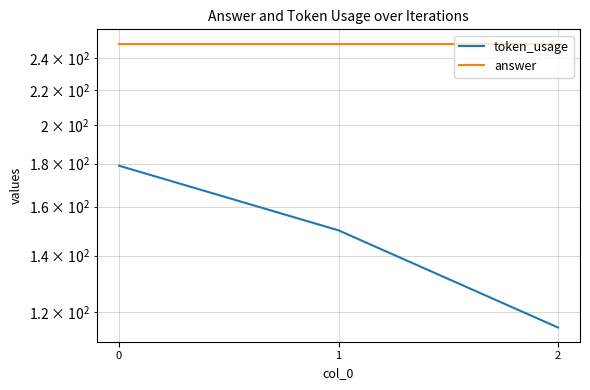

Rank the series at 2 from highest to lowest value.

answer, token_usage